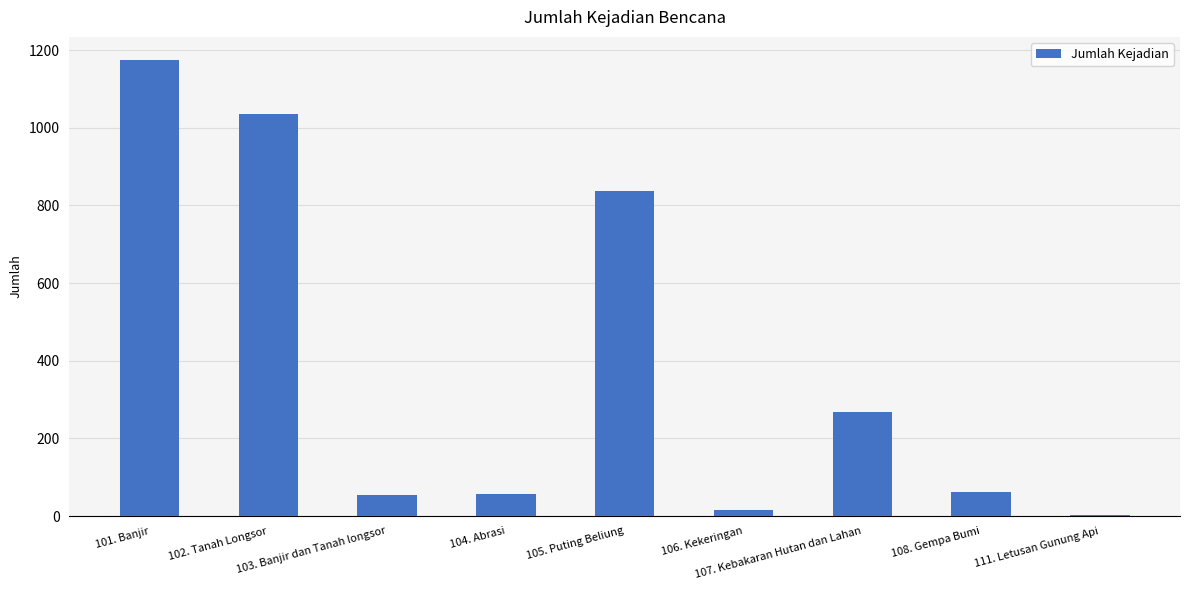

What is the sum of all values?

3506